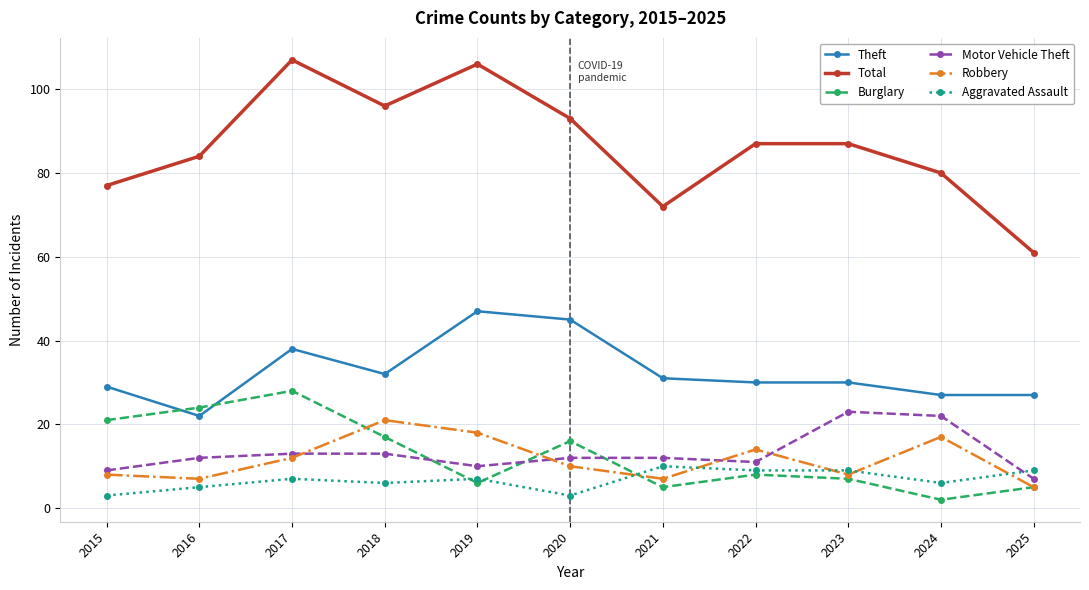

Is it true that Robbery equals 12 at 2019?

False